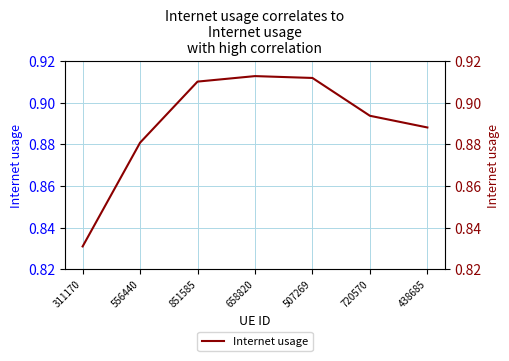

True or false: the data shows 0.4 at 658820.

False